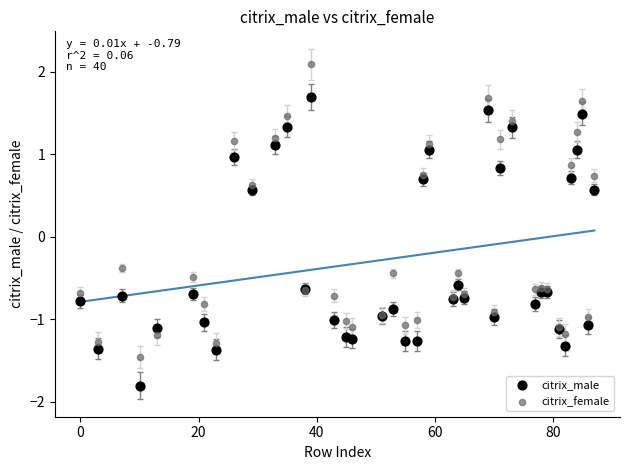

What are all the series names shown in the legend?

citrix_male, citrix_female